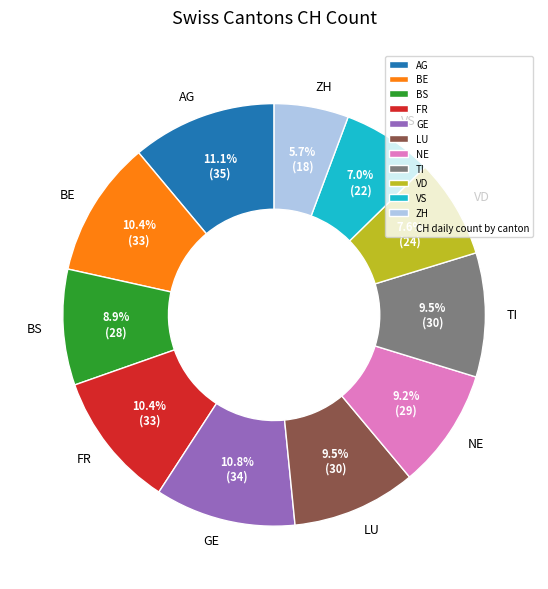

What percentage is NOT represented by TI?

90.5%